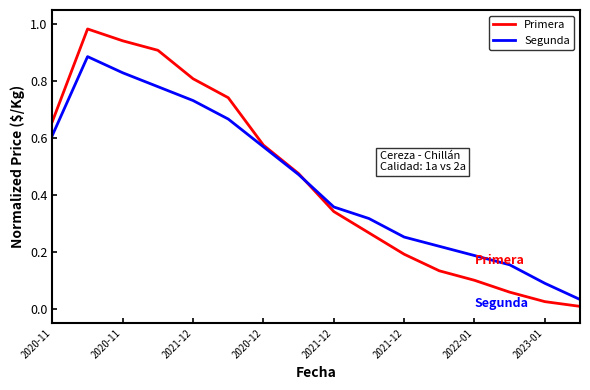

How many categories are shown in the chart?

16